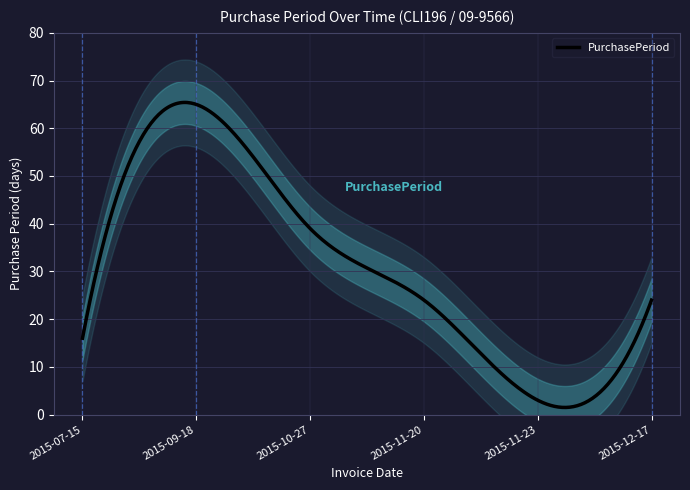

How many lines are shown in the chart?

1